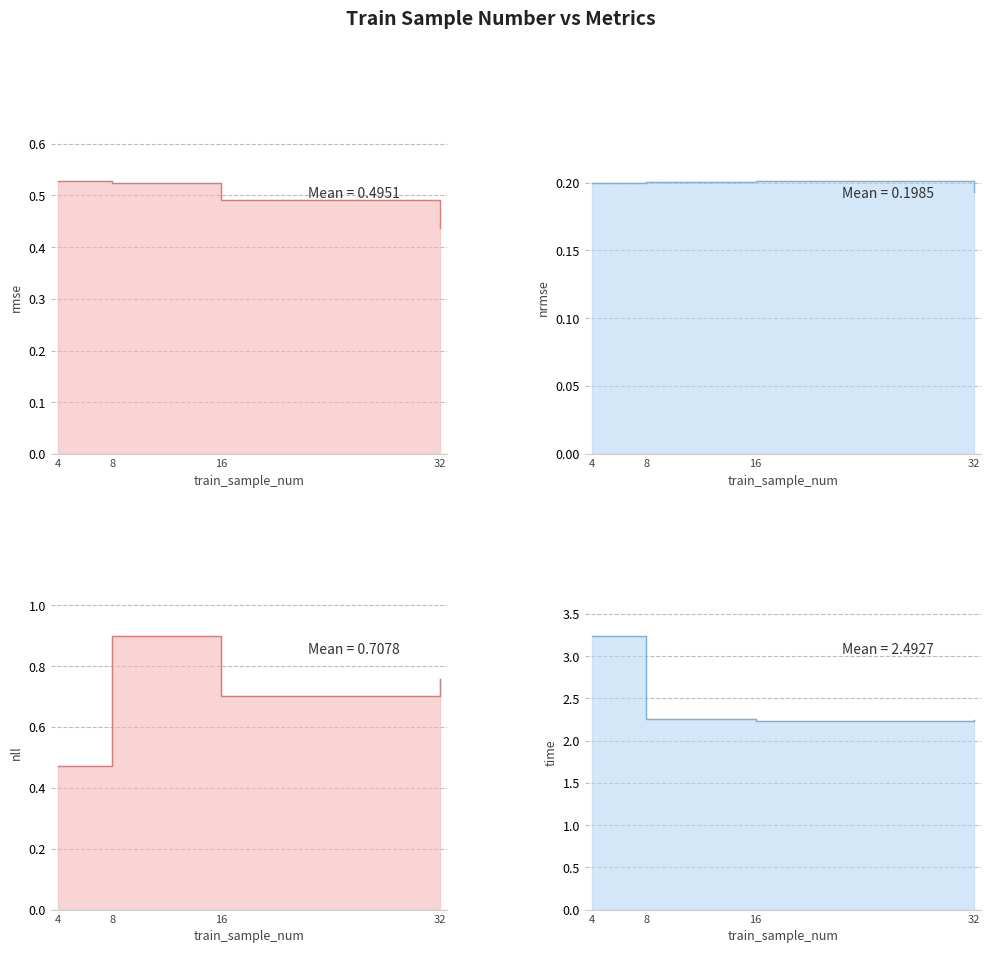

What is the minimum value shown in the chart?

0.2